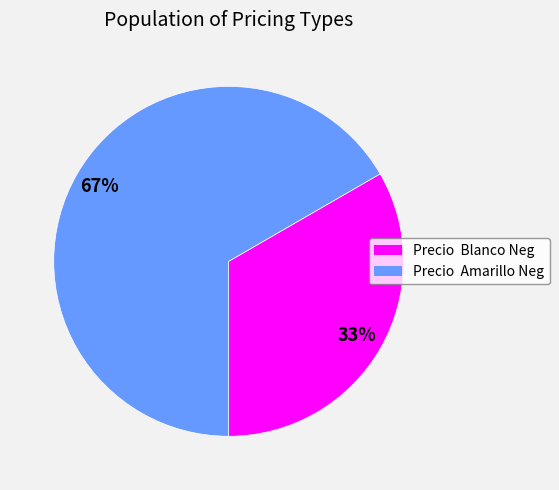

To the nearest percent, what is the average slice percentage?

50%